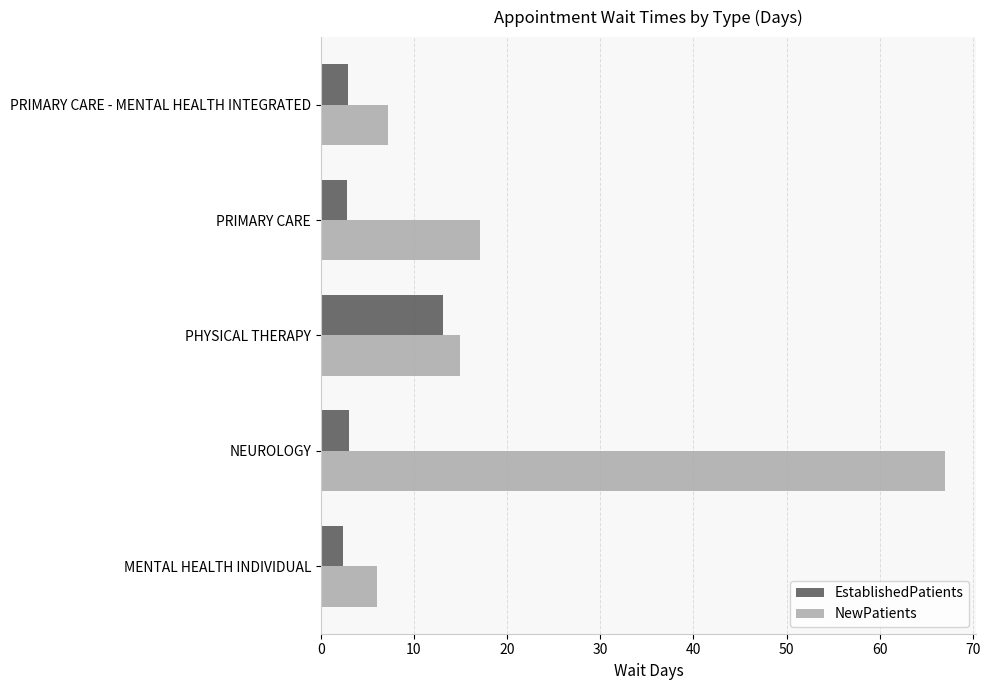

At which category is the sum across all series the highest?

NEUROLOGY